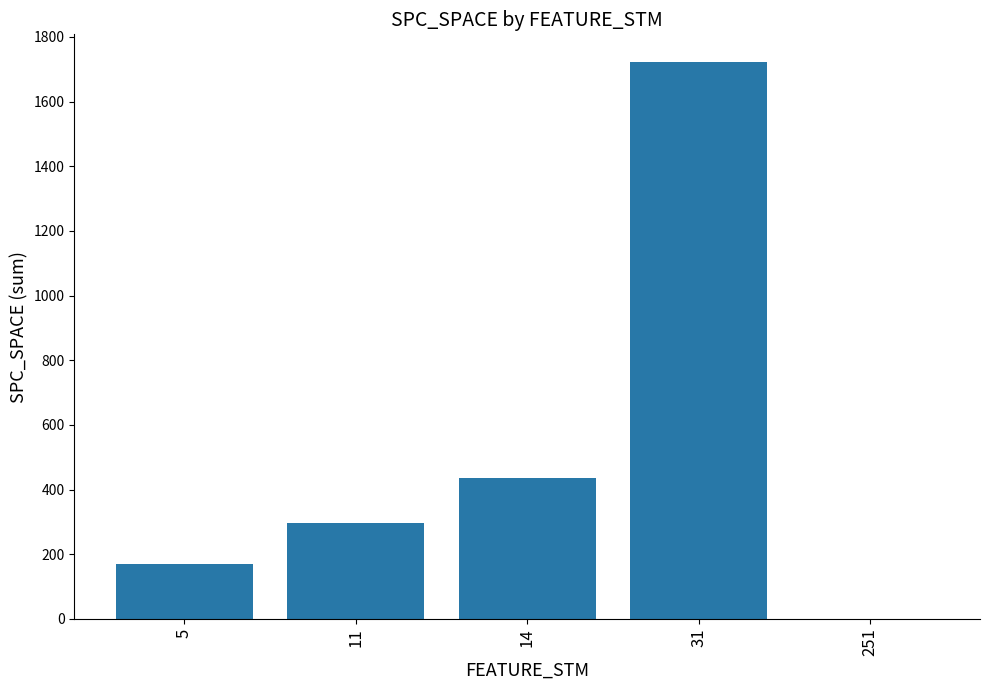

True or false: the data shows 304 at 5.

False